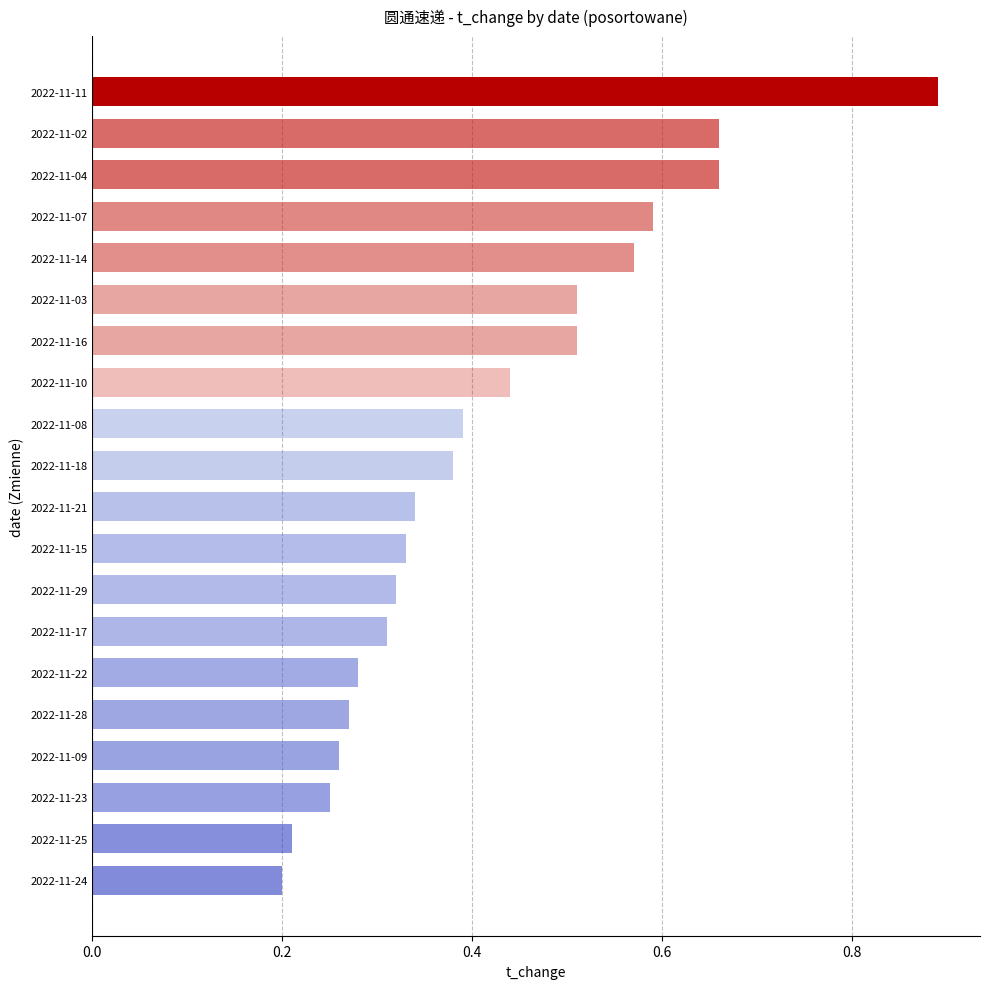

What is the sum of the values at 2022-11-03 and 2022-11-07?

1.1